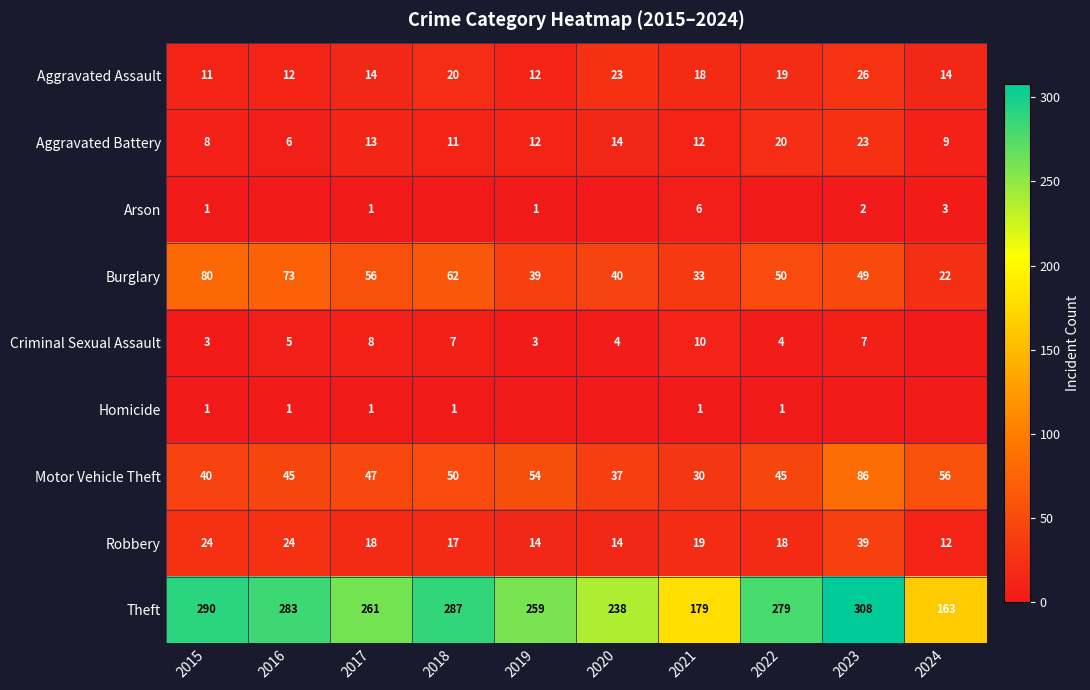

Is it true that Aggravated Battery equals 23 at 2023?

True